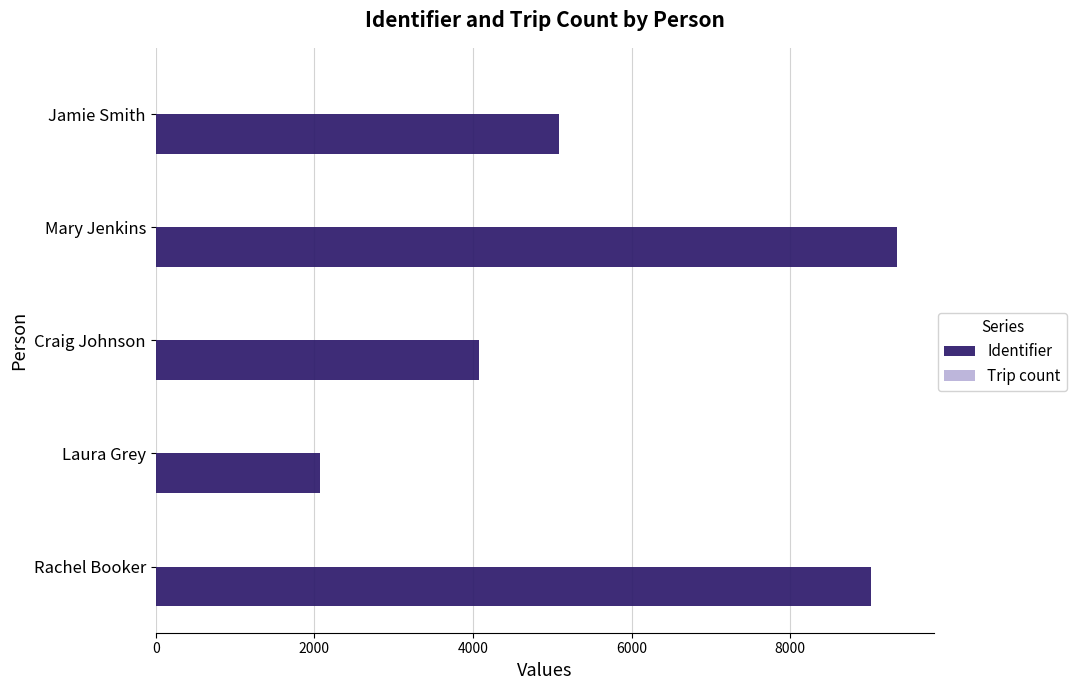

Count the number of categories in the chart.

5